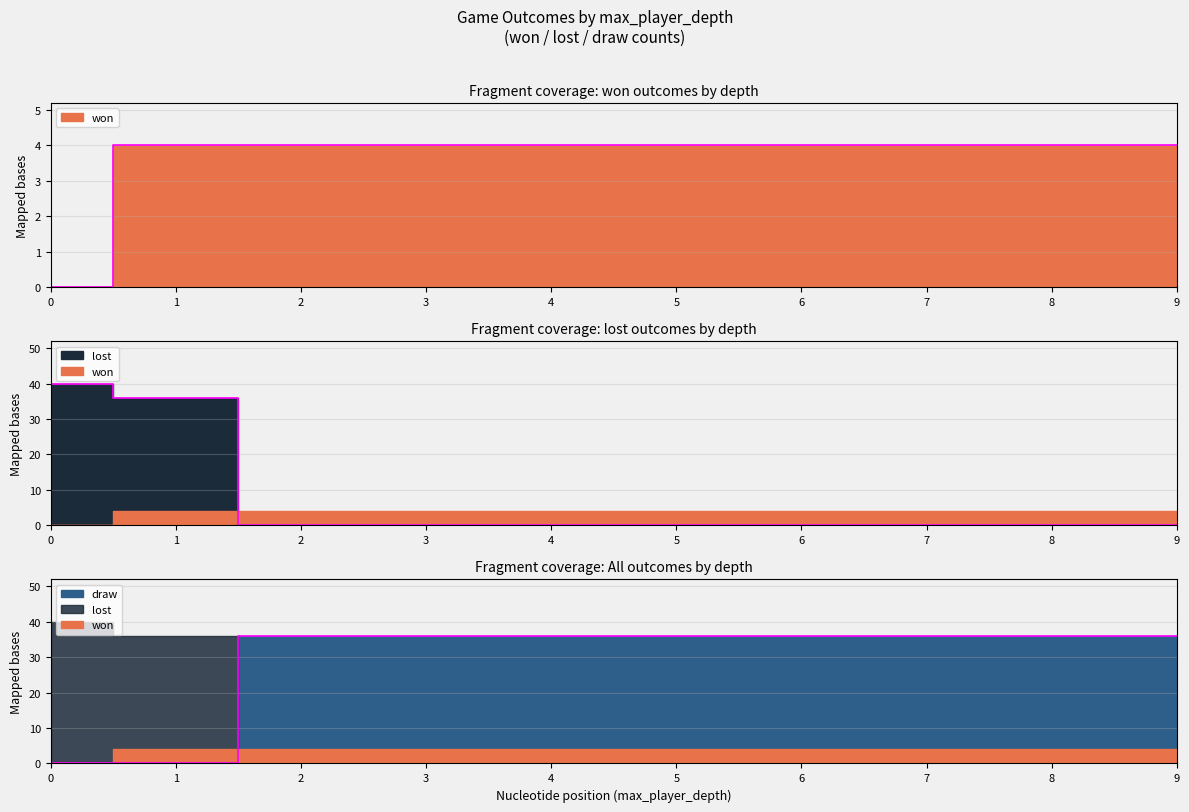

Is it true that draw equals 36 at 9?

True